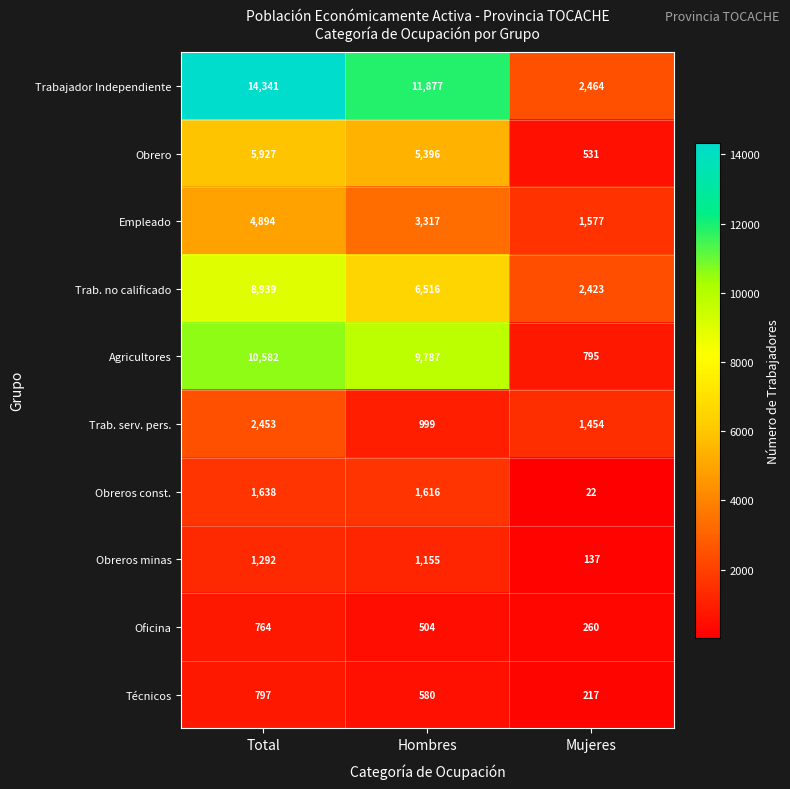

What is the difference between the Técnicos values at Mujeres and Total?

580